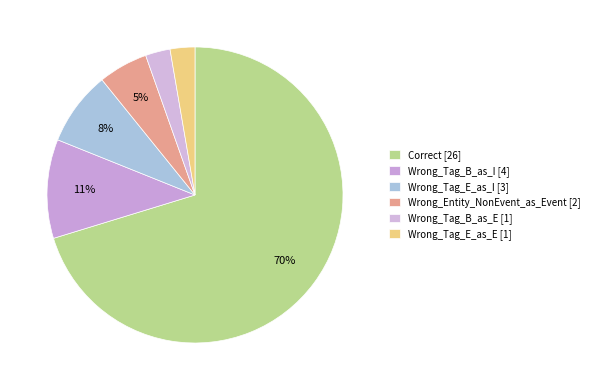

Count the number of slices in the pie.

6